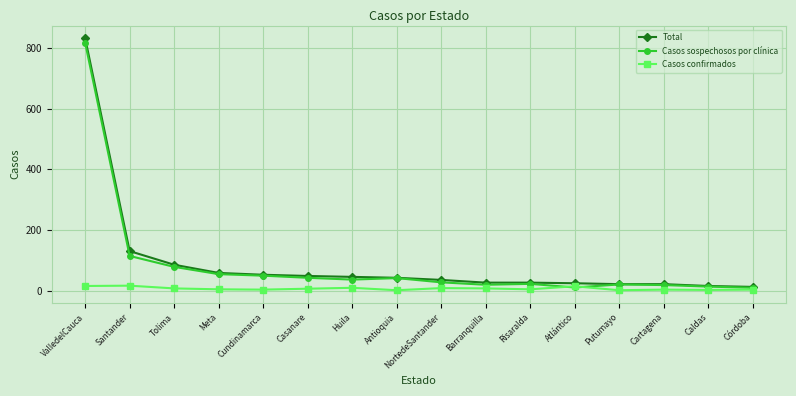

What position from the left is Atlántico?

12